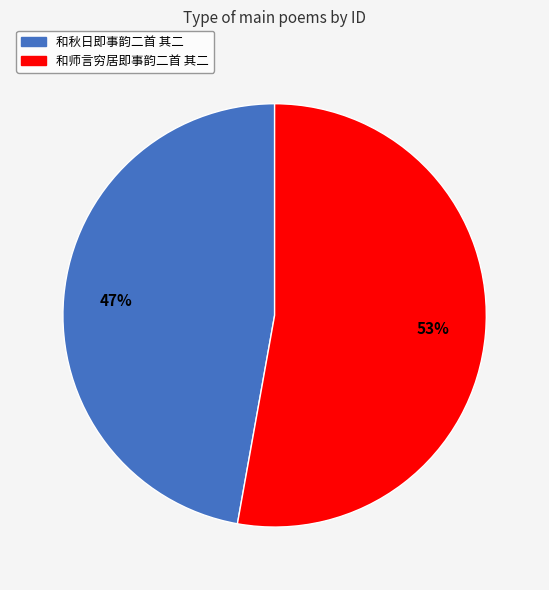

To the nearest percent, what portion does 和师言穷居即事韵二首 其二 represent?

53%